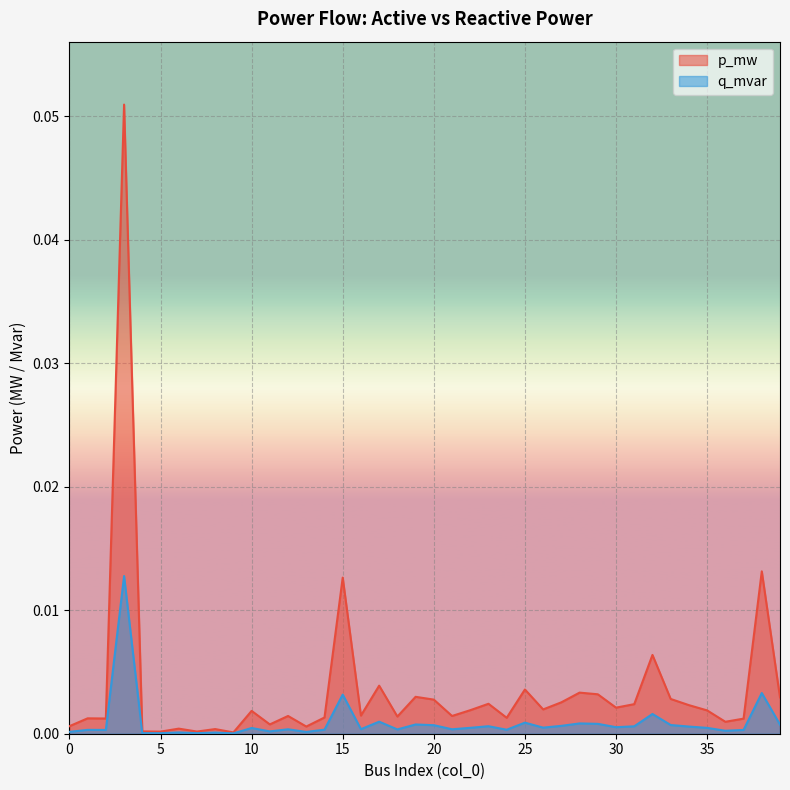

Is it true that q_mvar equals 0.0 at 31?

False